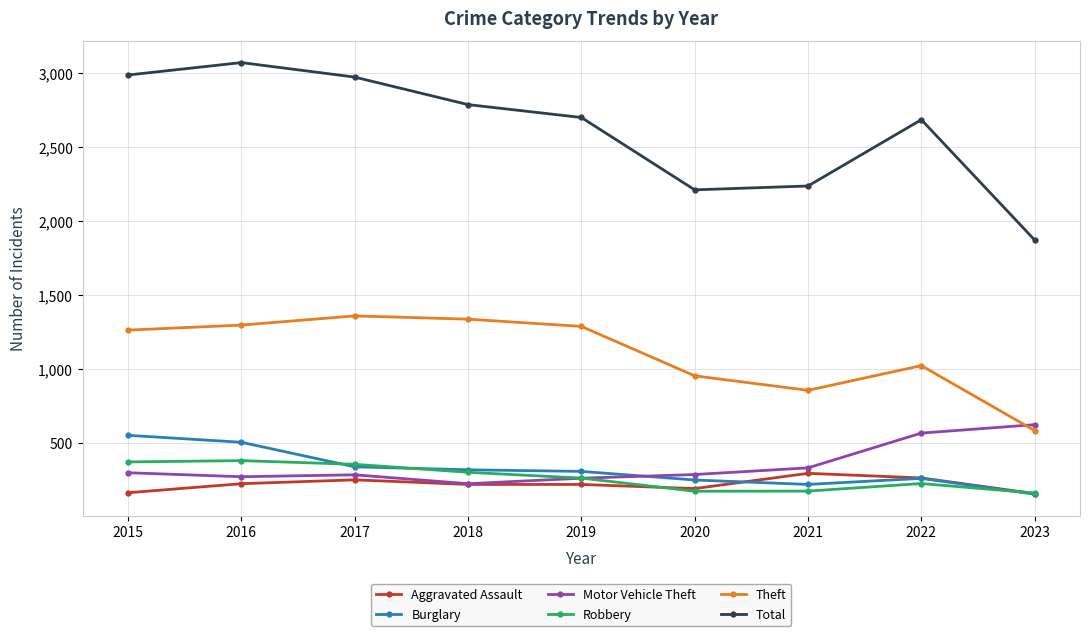

At which label is Robbery closest to 271?

2019